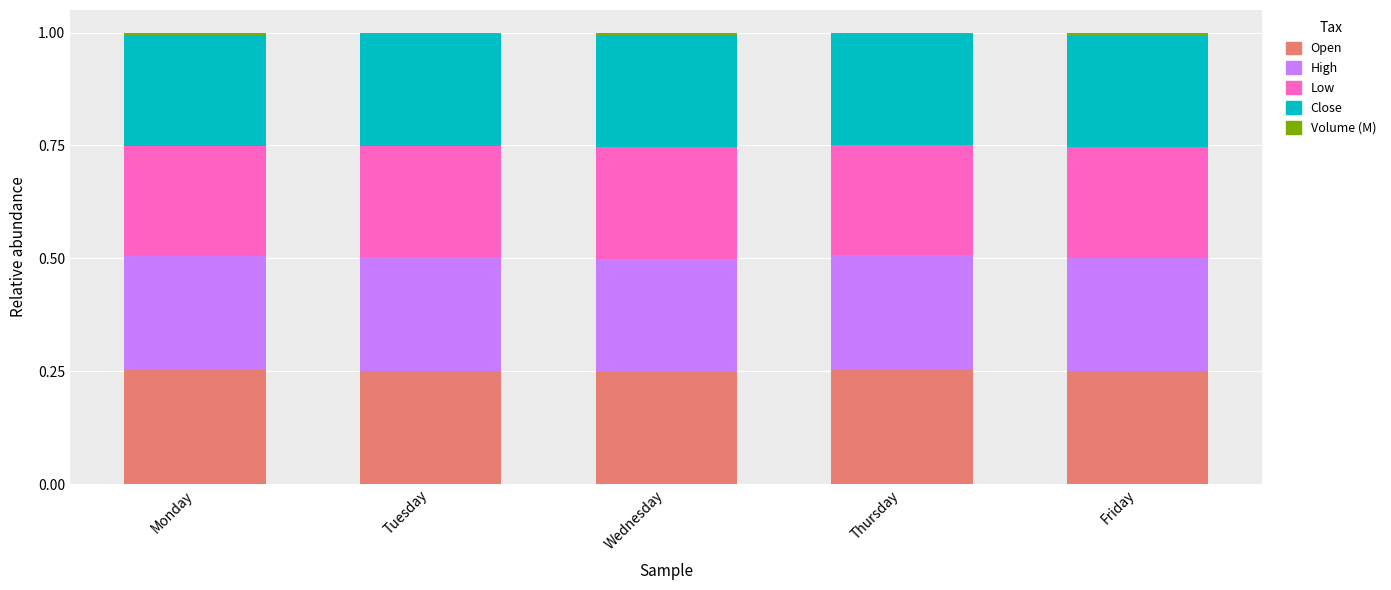

Between Wednesday and Thursday, which is larger?

Thursday